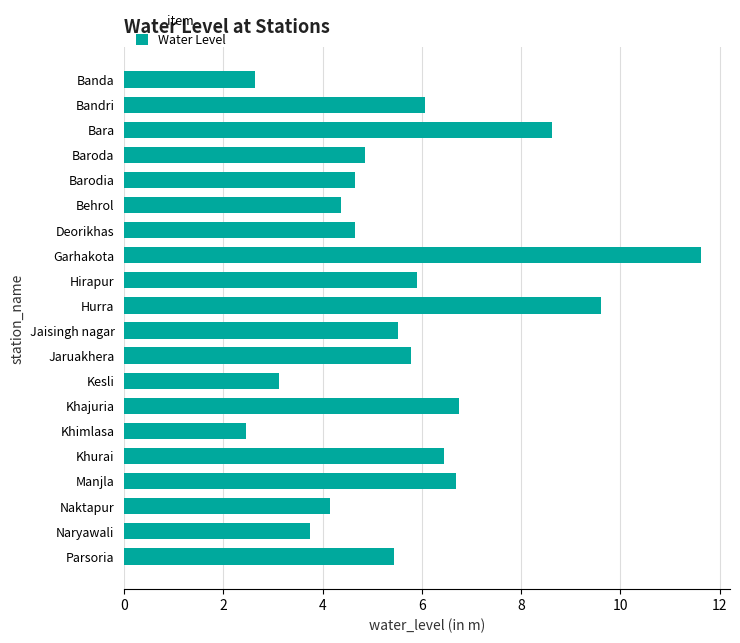

True or false: the data shows 6.7 at Manjla.

True